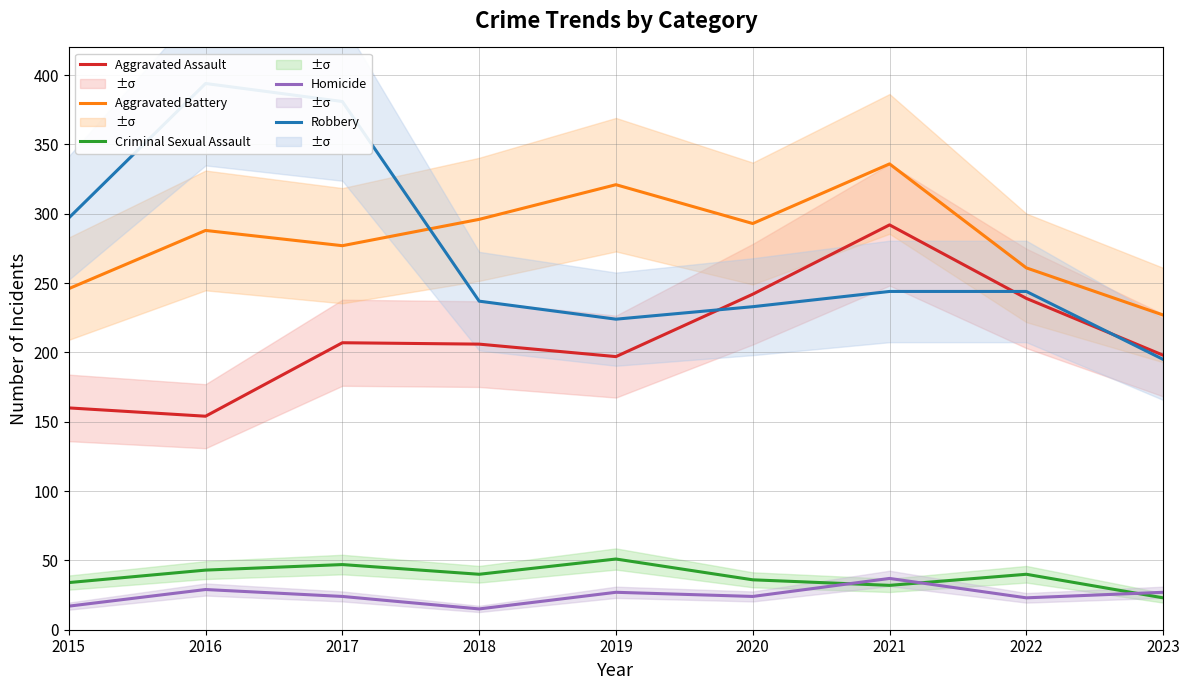

Where is Criminal Sexual Assault nearest to the value 37?

2020